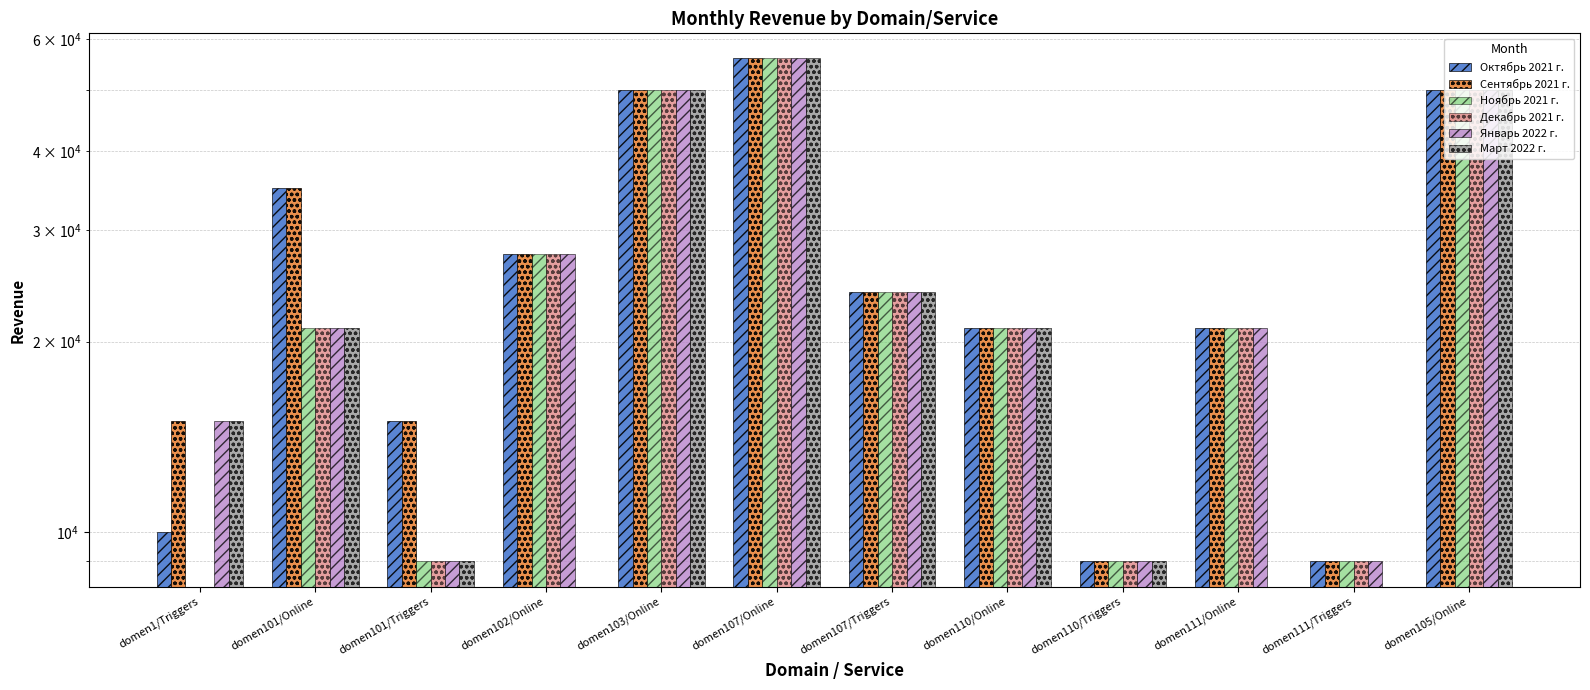

Rank the series by their maximum value, from lowest to highest.

Октябрь 2021 г., Сентябрь 2021 г., Ноябрь 2021 г., Декабрь 2021 г., Январь 2022 г., Март 2022 г.